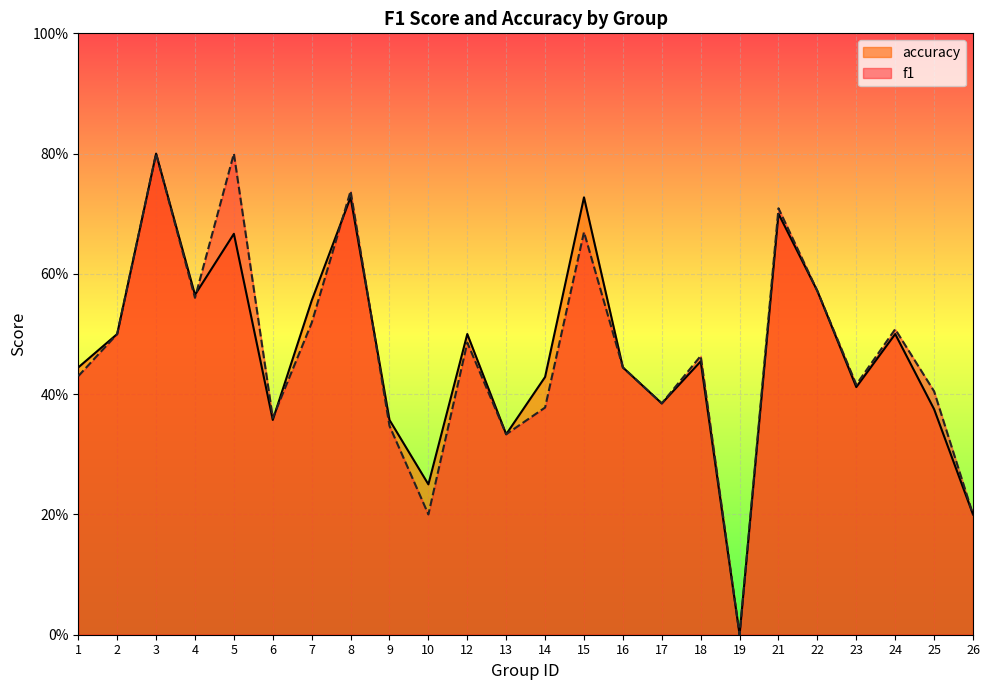

How many values in the accuracy series exceed 0?

23